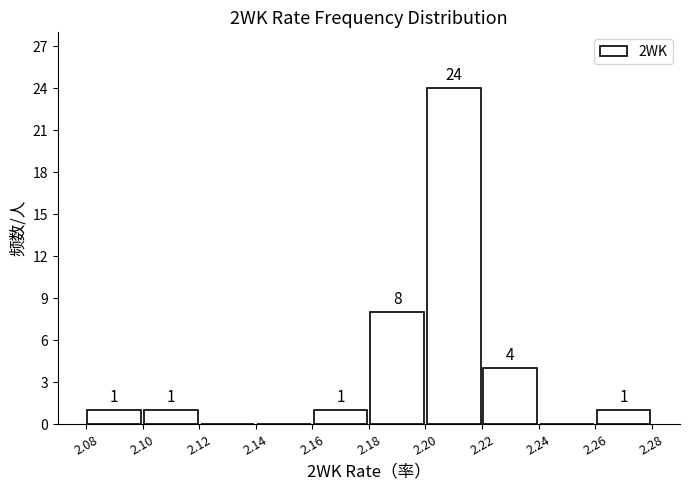

Over which range of the x-axis is the bar tallest?

2.20 to 2.22